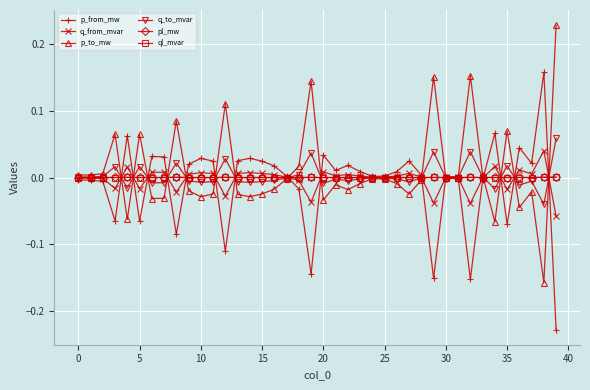

True or false: p_to_mw has more than 2 interior local peaks.

True